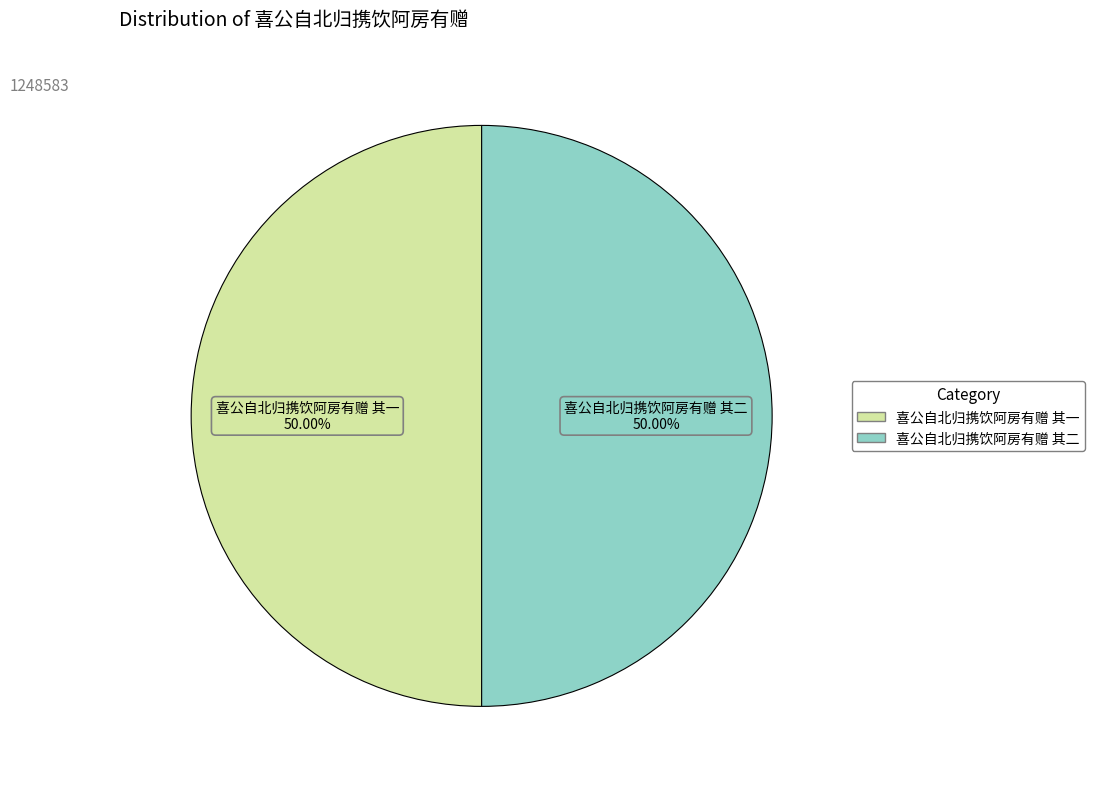

Is it true that 喜公自北归携饮阿房有赠 其一 is 56% of the pie?

False